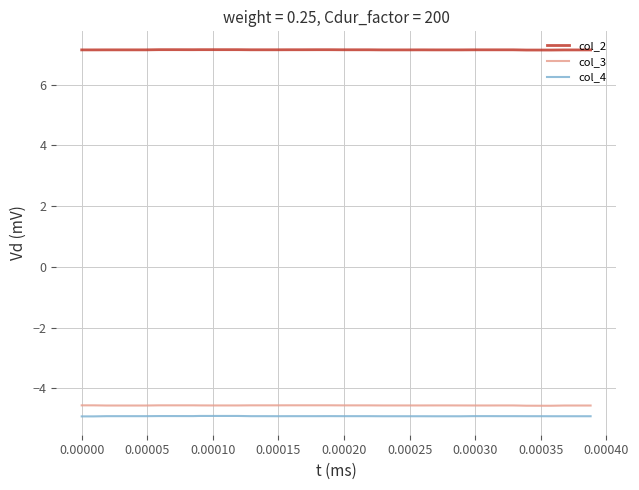

True or false: col_2 and col_4 intersect in this chart.

False